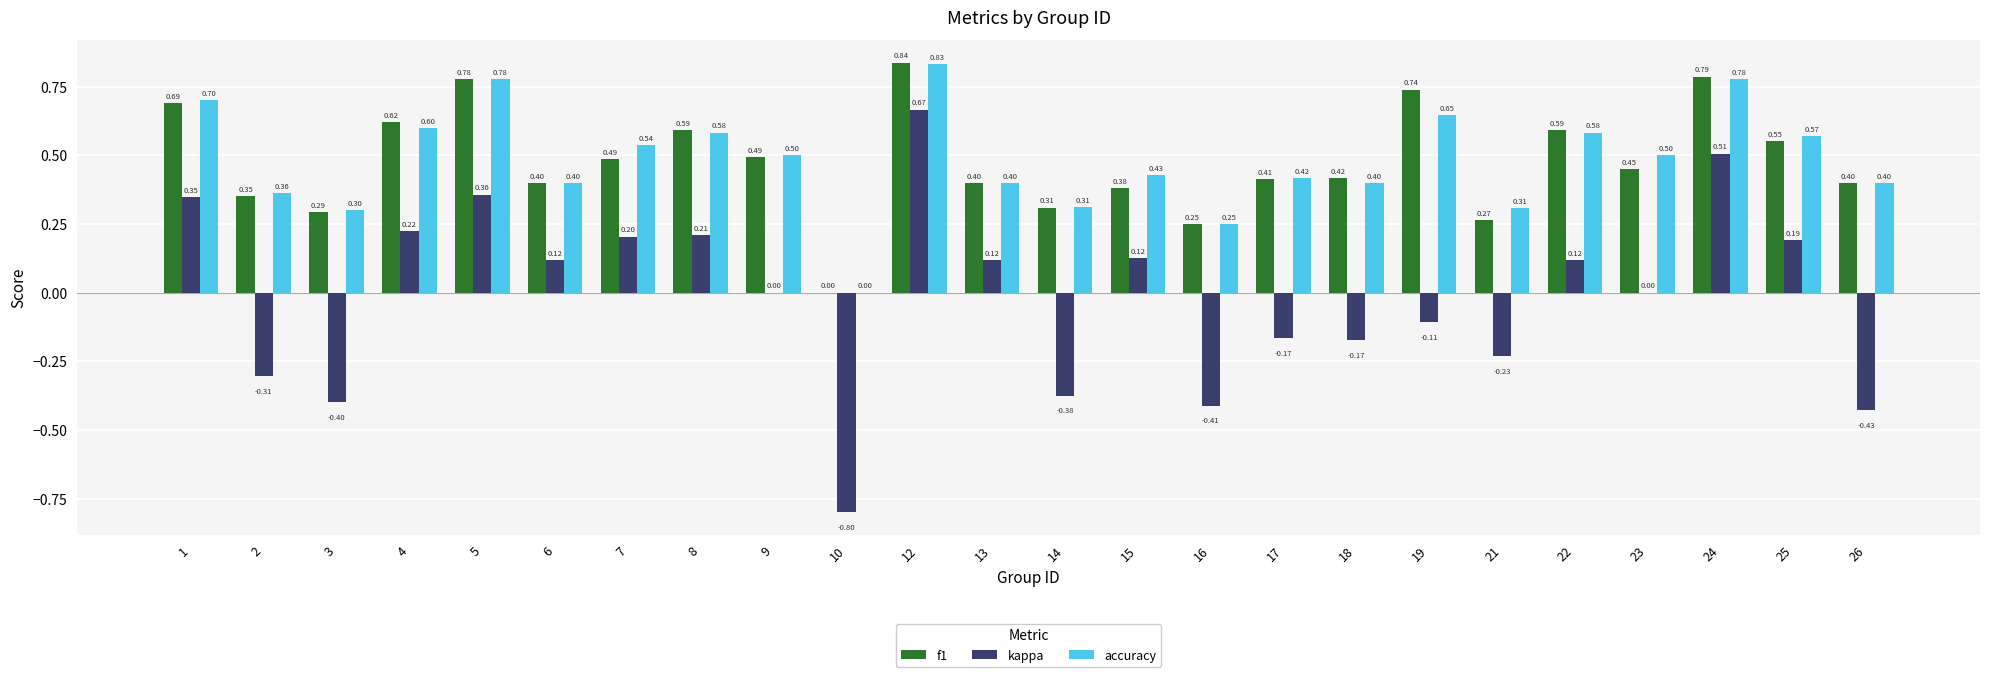

Which series has the largest range (max minus min)?

kappa